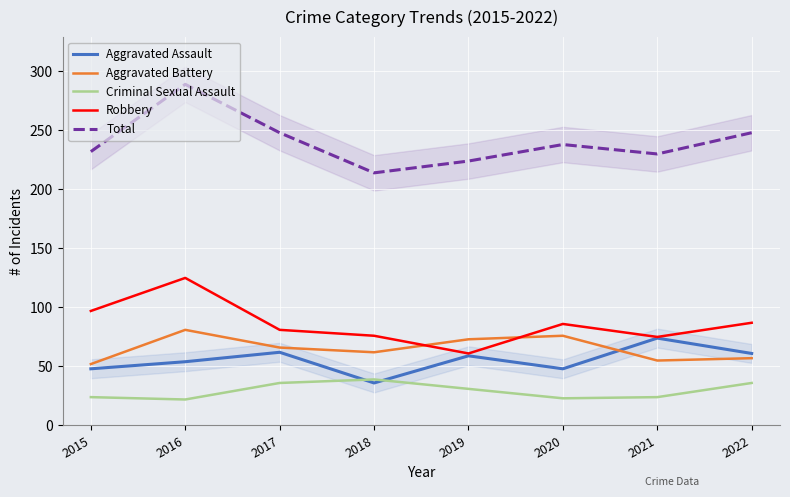

Between 2015 and 2022, which is larger?

2022